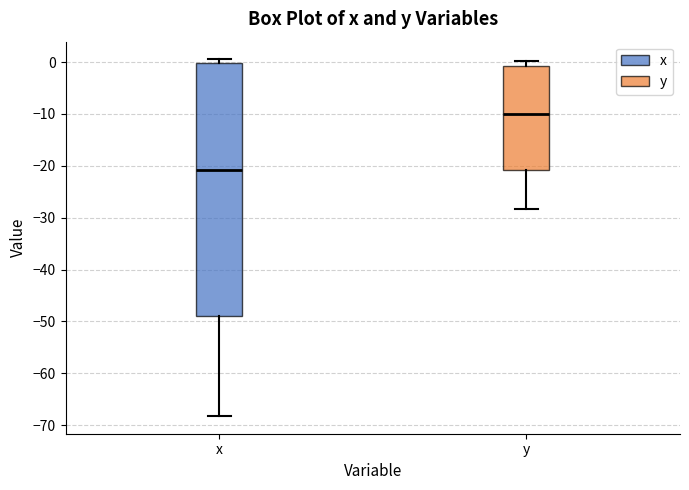

Reading left to right, transcribe this box plot: for each box, give where its median line is, the range the box spans, and where its two whiskers end, as read against the y-axis. The values are not printed on the chart, so give them approximately, as read against the axis.

x: median -21, box -49 to 0, whiskers -68 to 1
y: median -10, box -21 to -1, whiskers -28 to 0